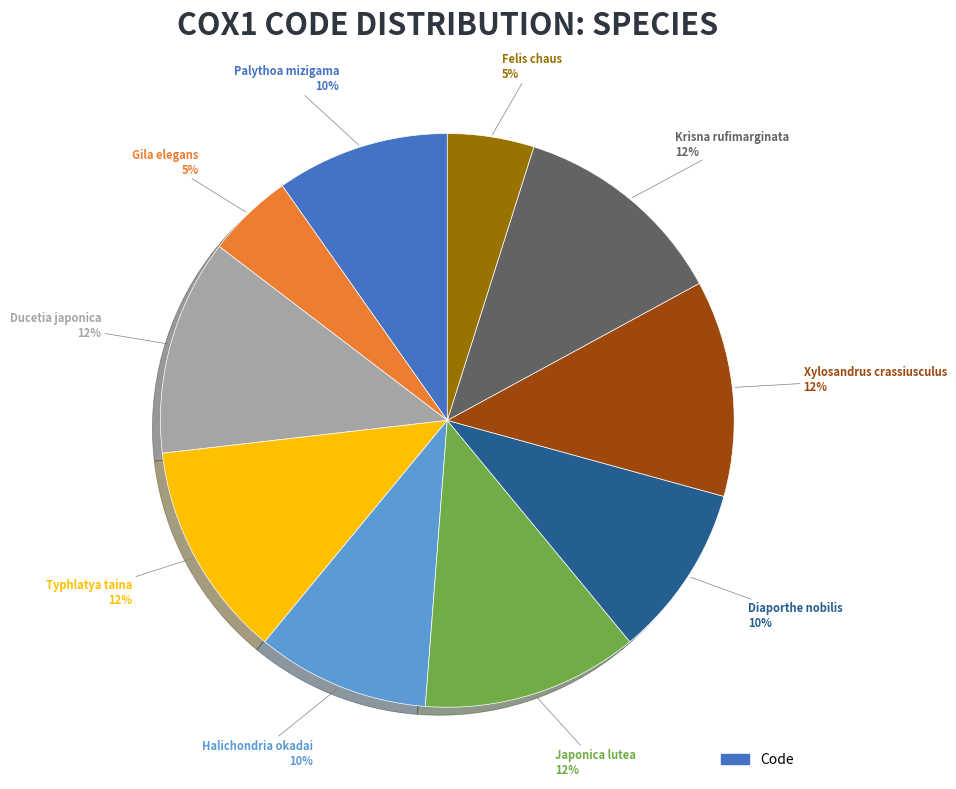

What is the largest slice in the pie chart?

Ducetia japonica